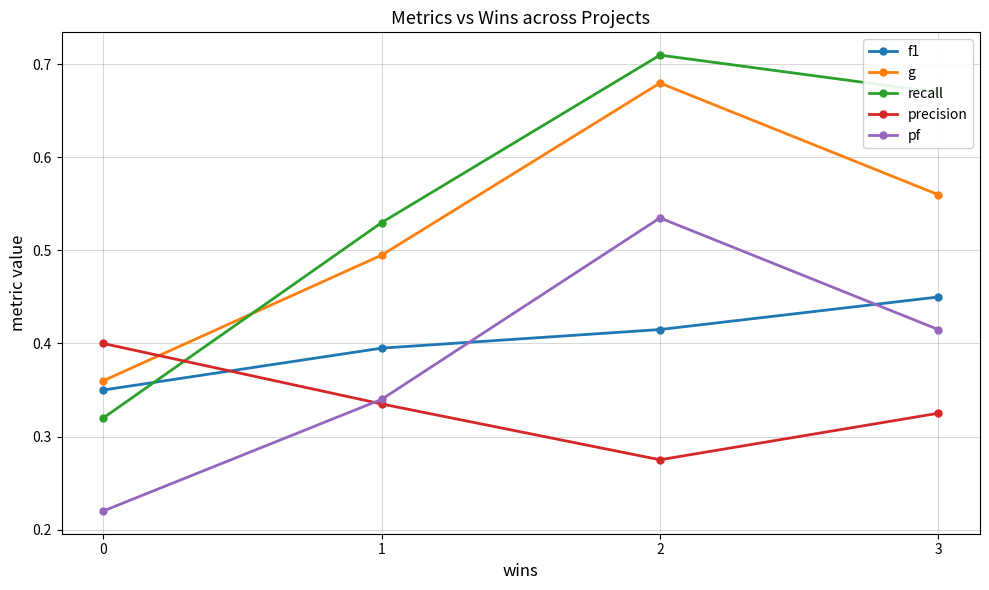

Where is the first local maximum for g?

2